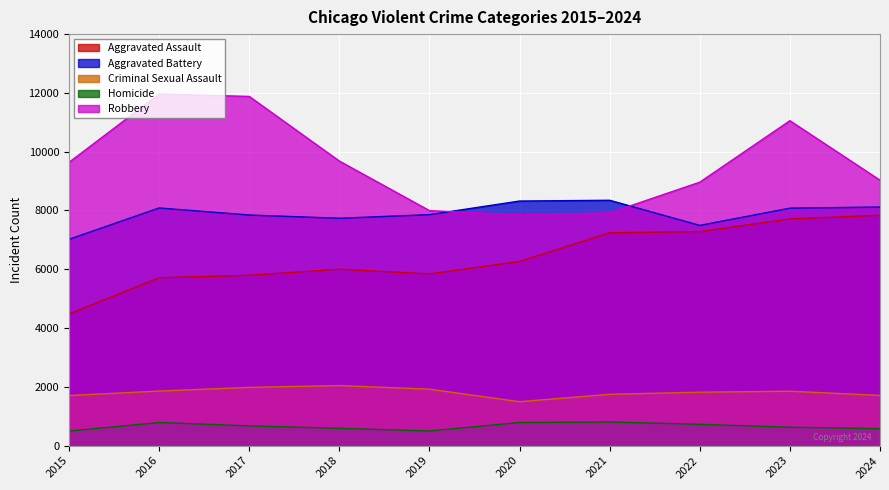

What is the total value across all series at 2017?

28171